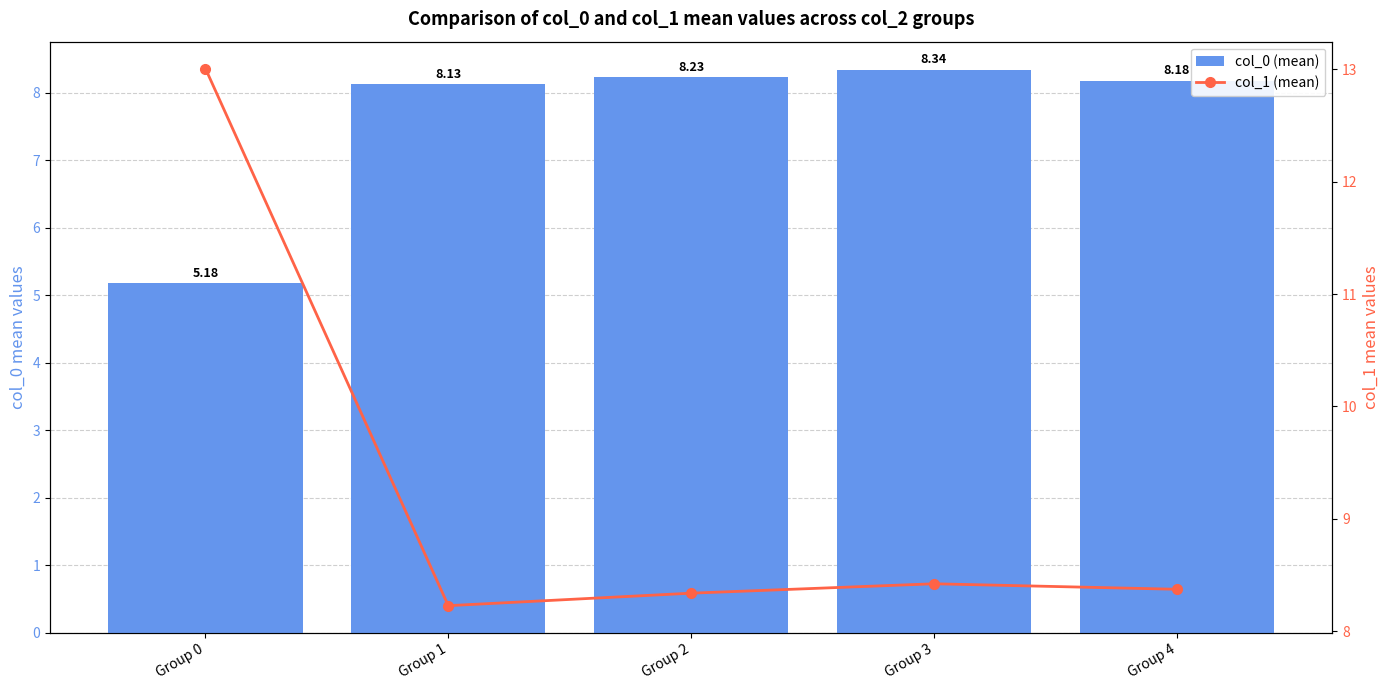

Is it true that col_1 (mean) equals 2.7 at Group 0?

False